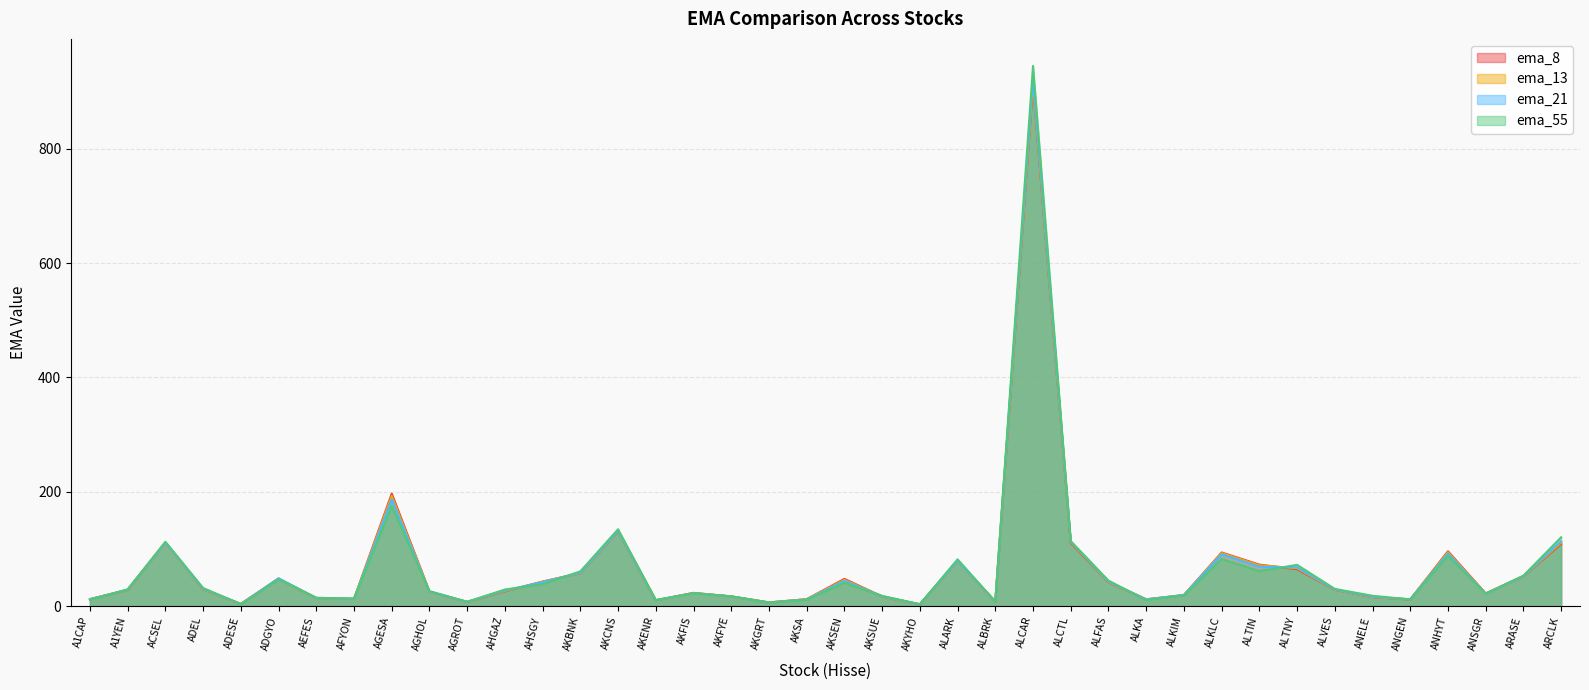

How many interior local valleys does the ema_8 series have?

10